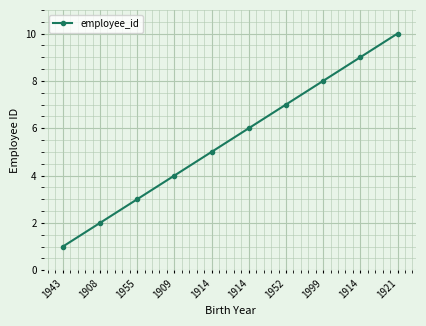

Rank the categories by value from lowest to highest.

1943, 1908, 1955, 1909, 1914, 1914, 1952, 1999, 1914, 1921